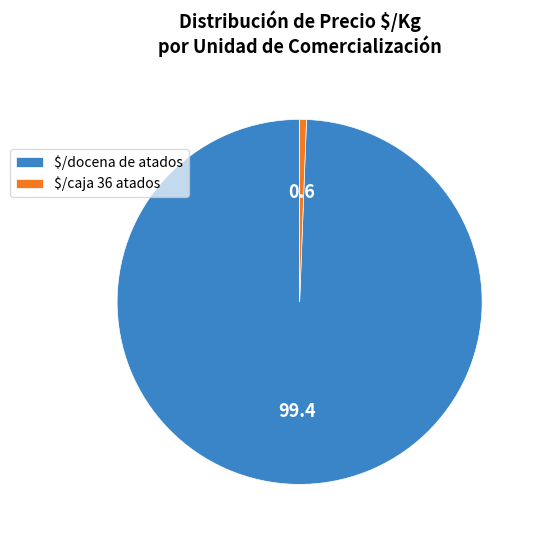

The $/caja 36 atados slice represents 11% of the pie. True or false?

False